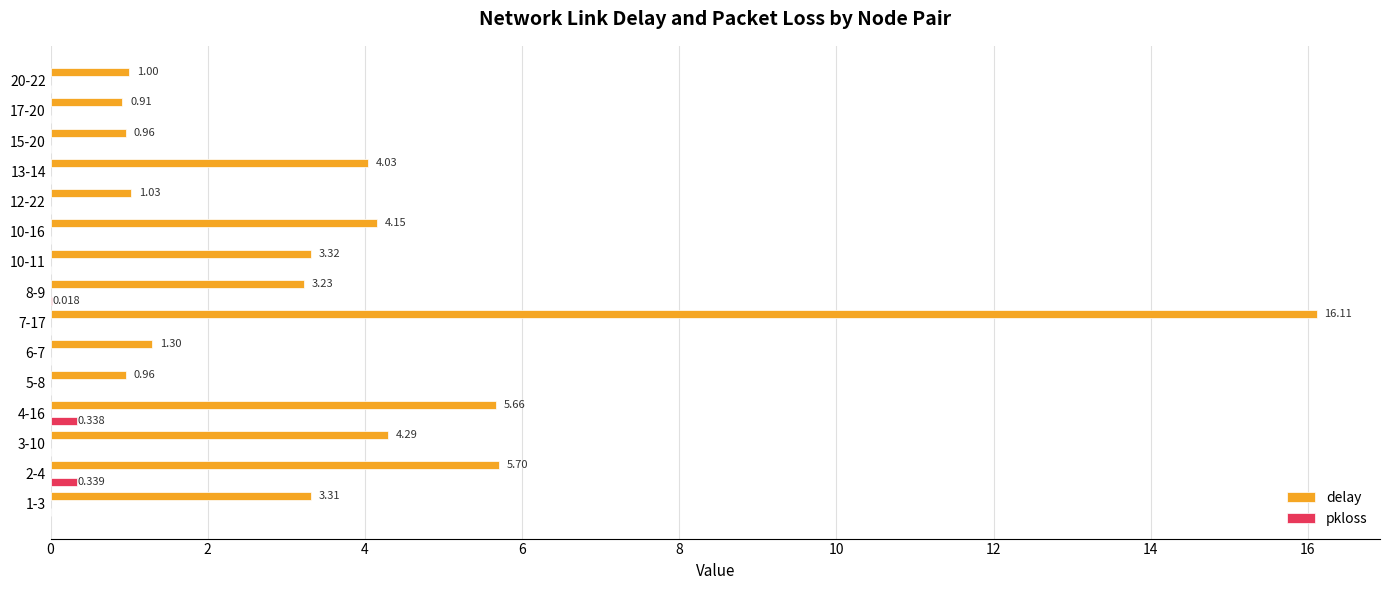

Is the value of delay at 13-14 greater than the value of pkloss at 10-16?

Yes